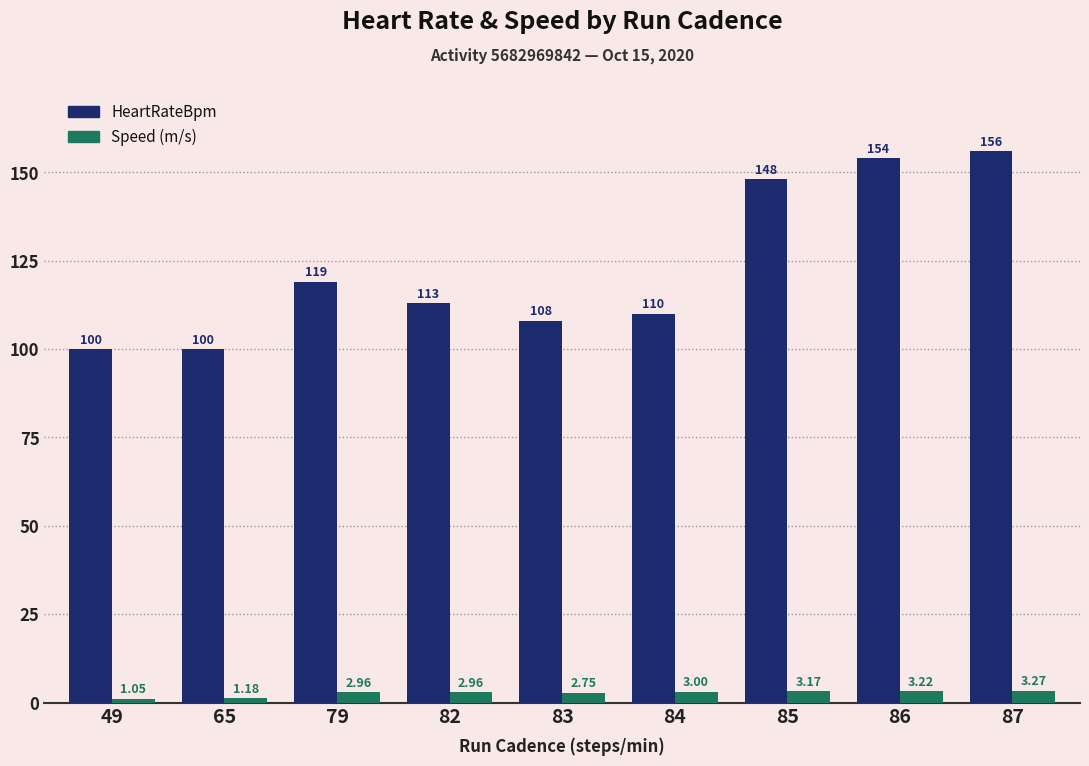

Does the chart contain stacked bars?

No